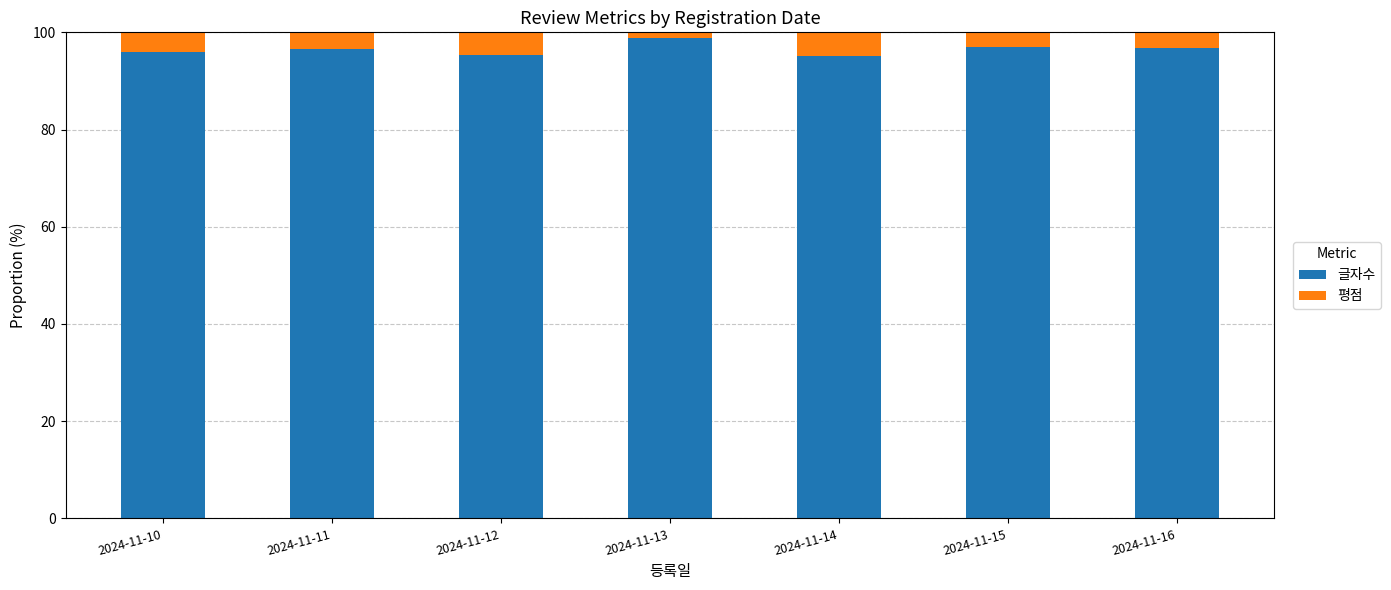

What is the total value across all series at 2024-11-11?

100.0